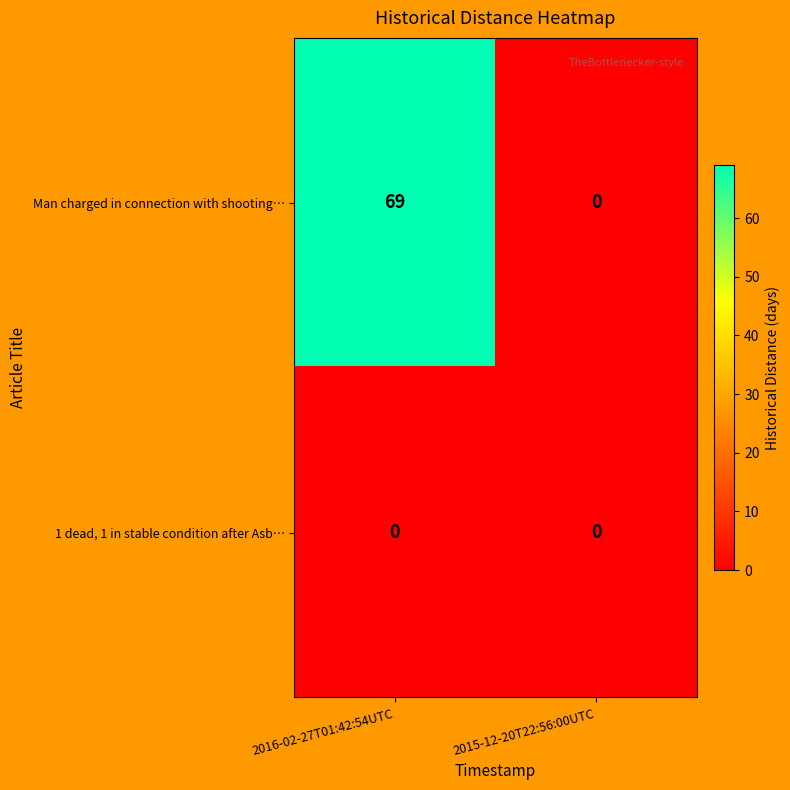

List the series in order of their peak value, lowest first.

1 dead, 1 in stable condition after Asb…, Man charged in connection with shooting…